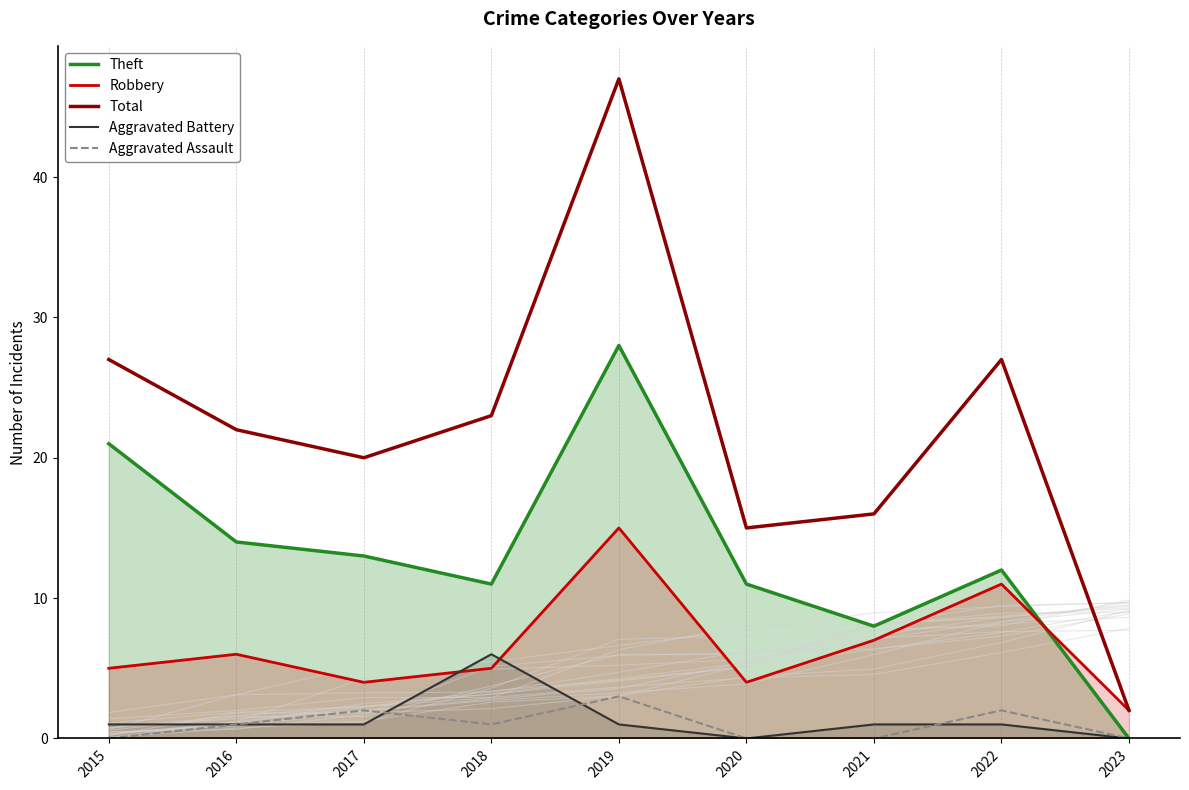

What is the difference between the highest and lowest values at 2018?

22